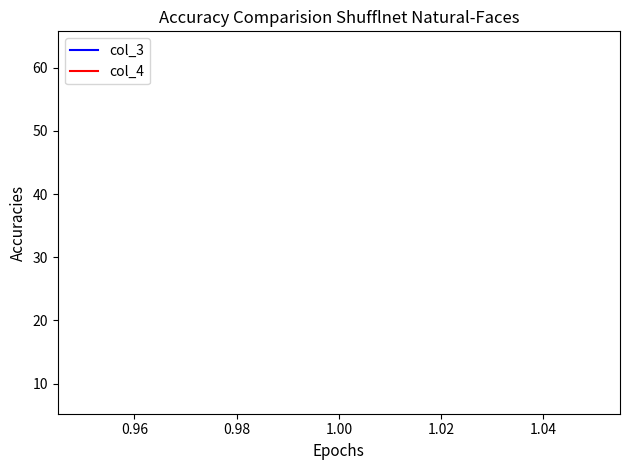

List the series in order of their overall mean, highest first.

col_4, col_3